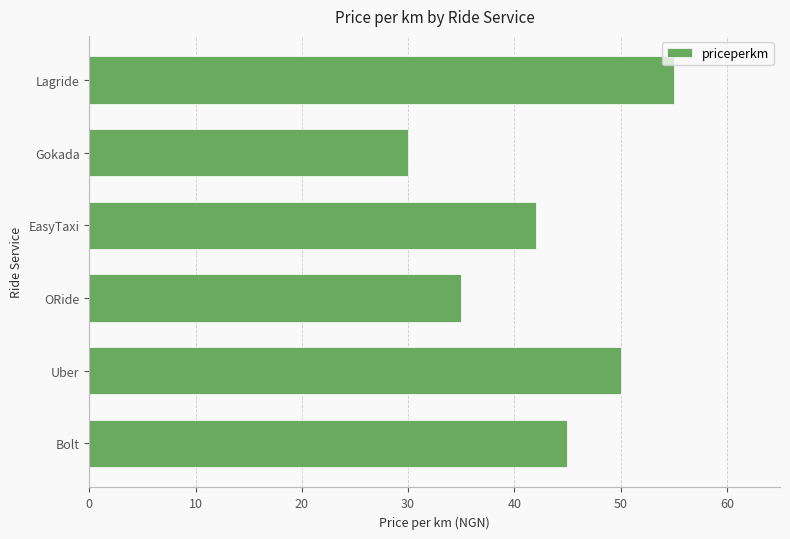

The value at Uber is 26. True or false?

False